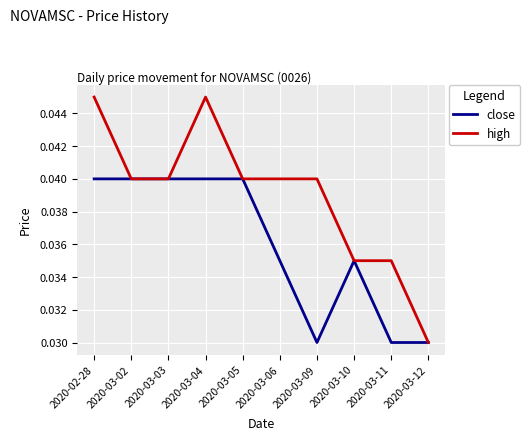

Which series has the widest spread of values?

high